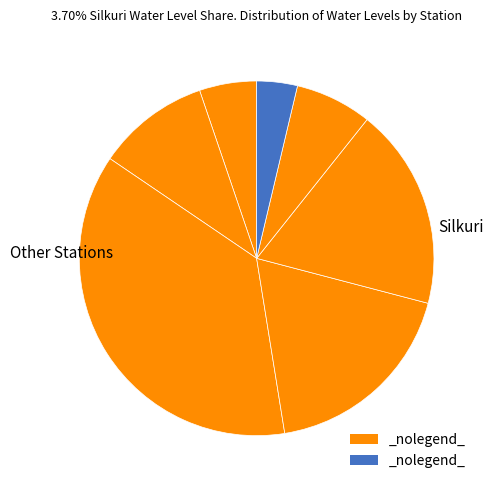

Rank the categories by value from highest to lowest.

Digharkhal, Kalain, Moinarbond, Borkhola, Palanghat, Borjalinga, Silkuri